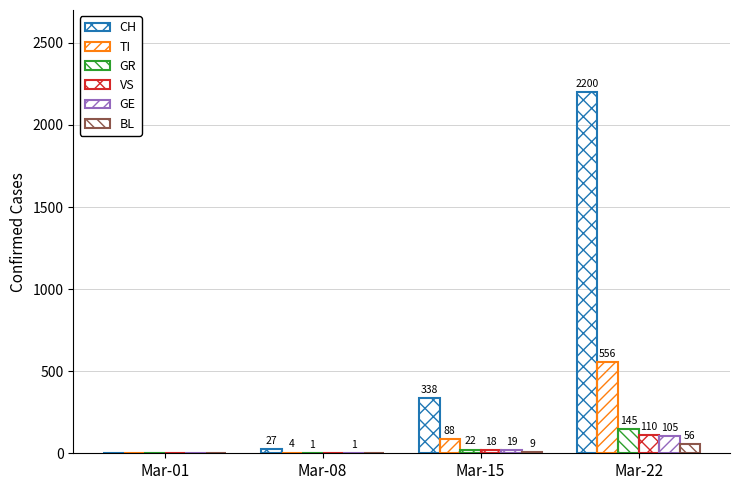

How many series are shown in this chart?

6